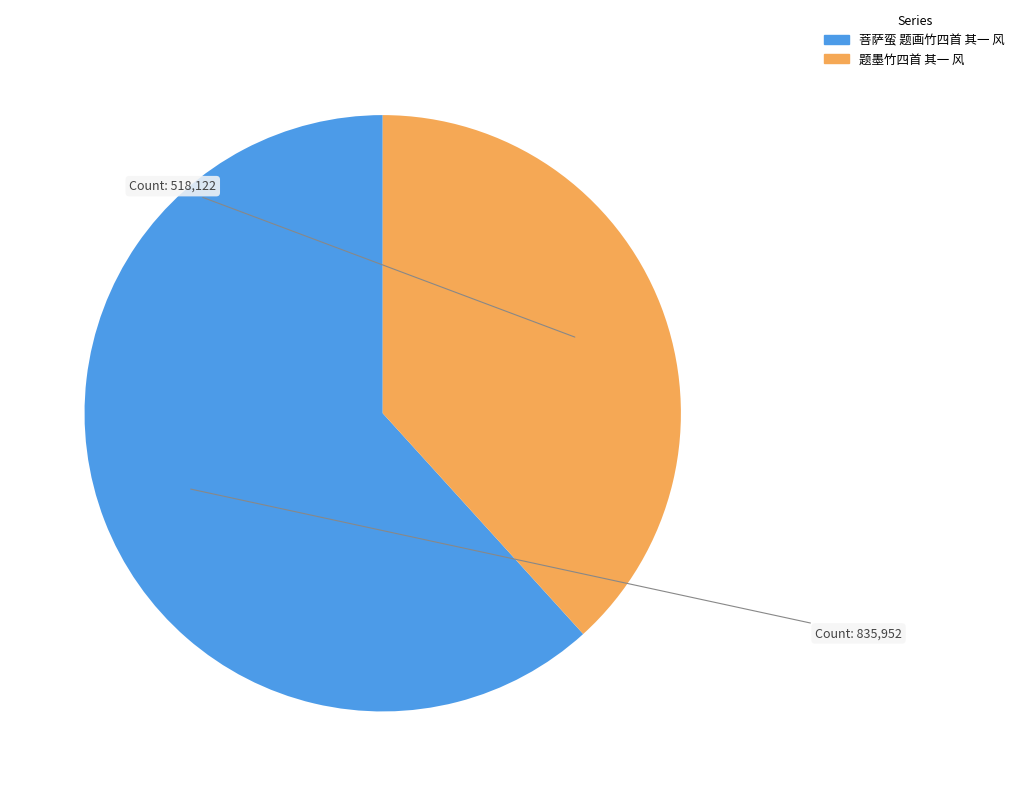

Which category has the biggest portion of the pie?

菩萨蛮 题画竹四首 其一 风